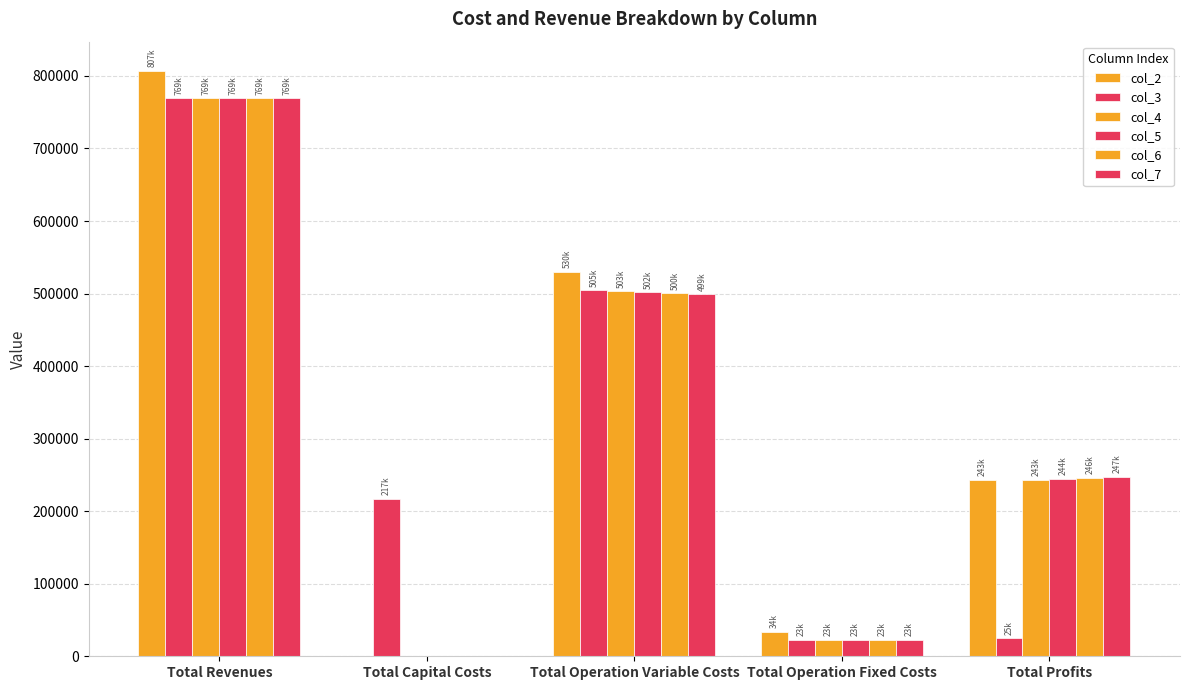

How many groups of bars are there?

5